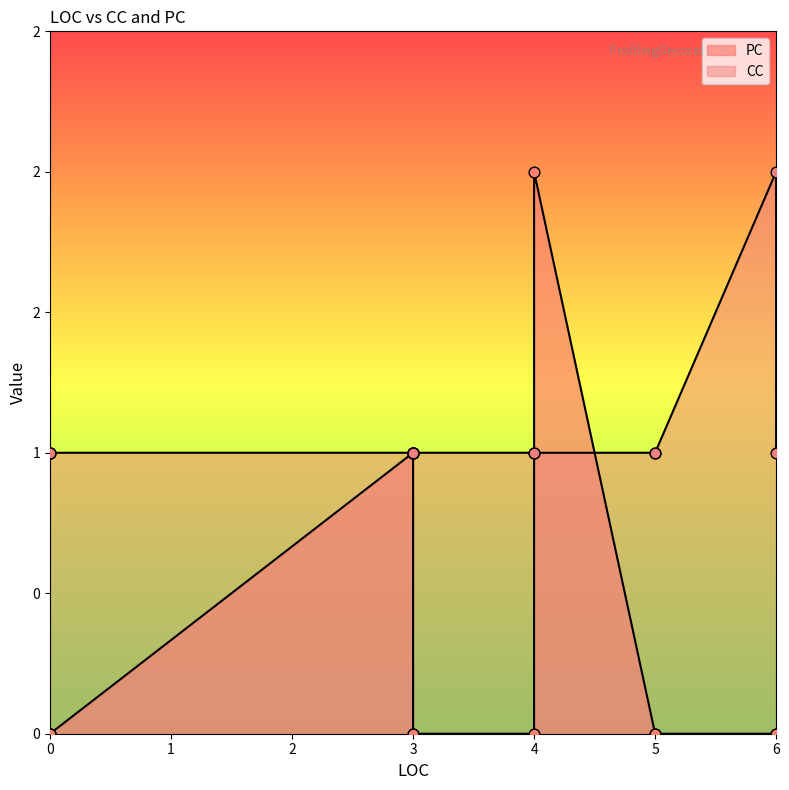

Which series contains the highest Y value?

PC